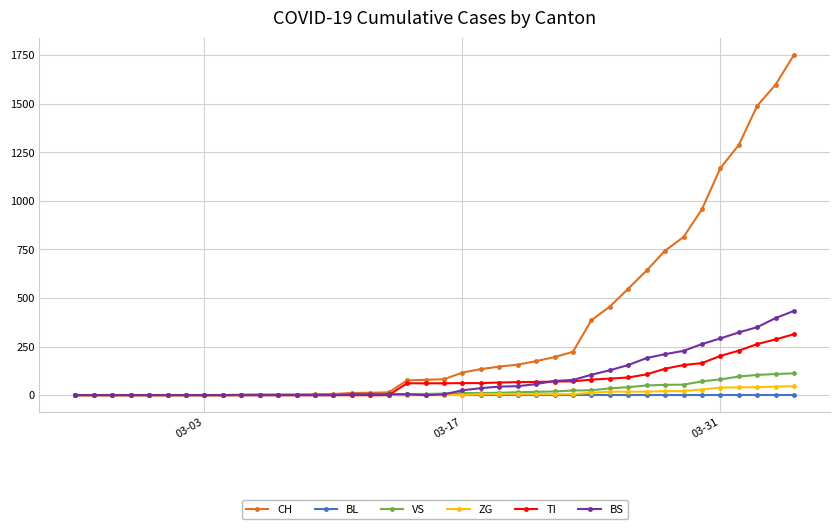

Which series has the widest spread of values?

CH